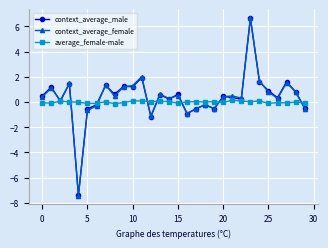

What is the minimum value shown in the chart?

-7.4